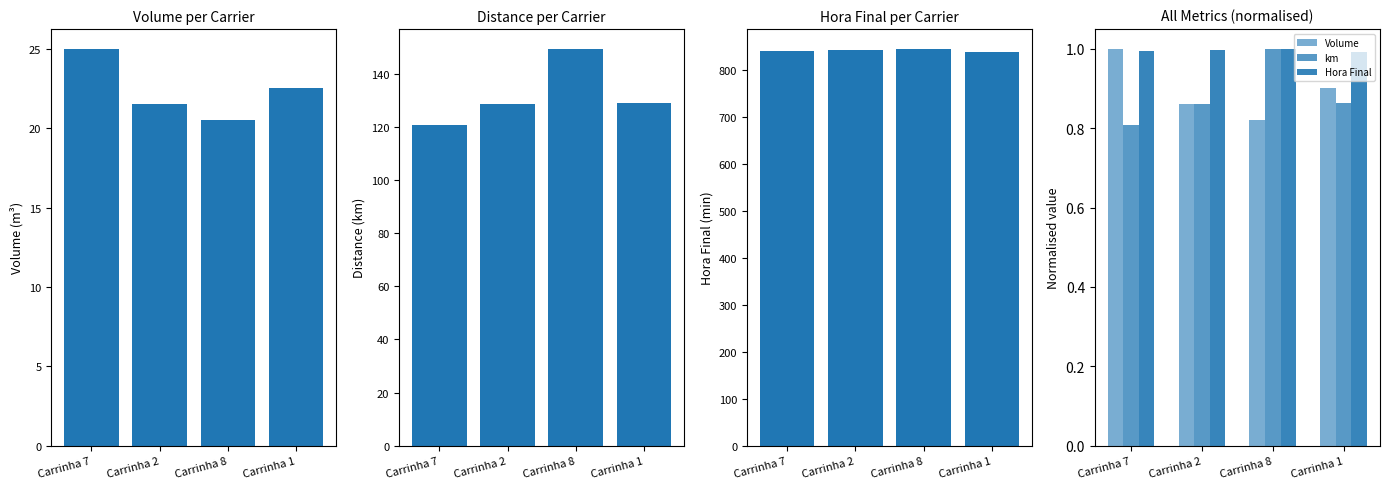

What is the label of the 3rd bar from the right?

Carrinha 2